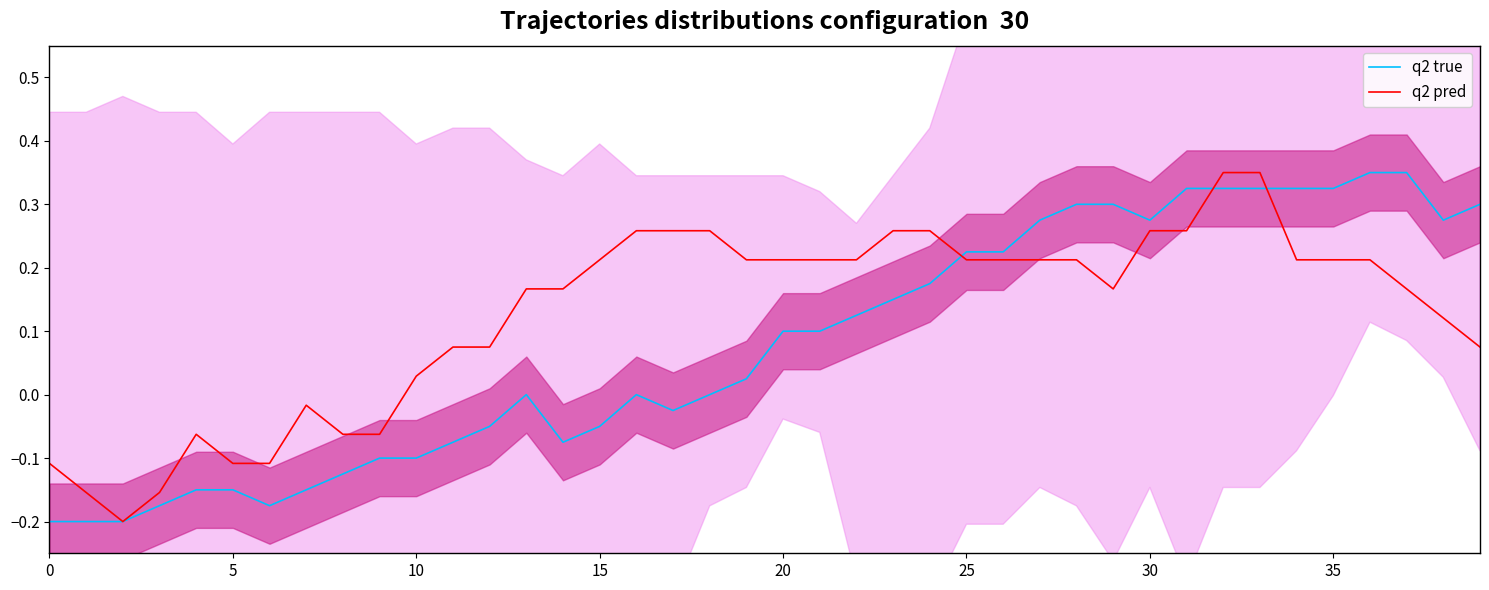

Reading left to right, extract all data points from this chart.

q2 true: -0.2	-0.2	-0.2	-0.2	-0.2	-0.2	-0.2	-0.2	-0.1	-0.1	-0.1	-0.1	-0.1	0.0	-0.1	-0.1	0.0	-0.0	0.0	0.0	0.1	0.1	0.1	0.2	0.2	0.2	0.2	0.3	0.3	0.3	0.3	0.3	0.3	0.3	0.3	0.3	0.4	0.4	0.3	0.3
q2 pred: -0.1	-0.2	-0.2	-0.2	-0.1	-0.1	-0.1	-0.0	-0.1	-0.1	0.0	0.1	0.1	0.2	0.2	0.2	0.3	0.3	0.3	0.2	0.2	0.2	0.2	0.3	0.3	0.2	0.2	0.2	0.2	0.2	0.3	0.3	0.4	0.4	0.2	0.2	0.2	0.2	0.1	0.1